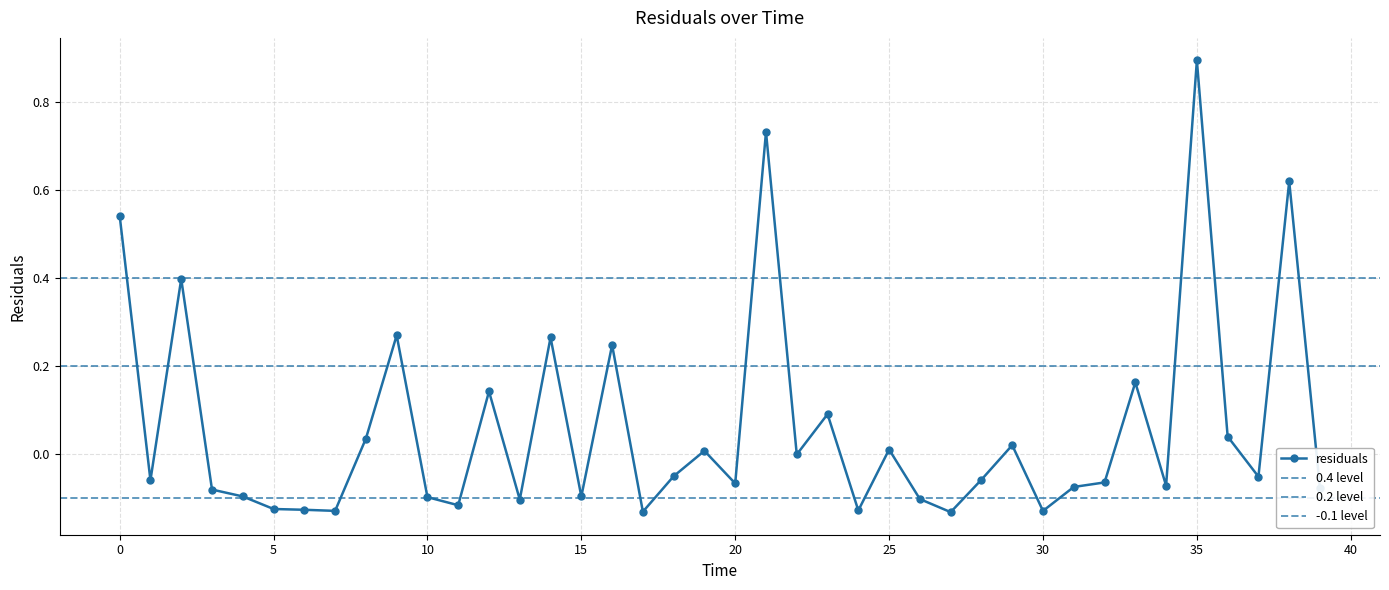

Reading left to right, extract all data points from this chart.

0.5	-0.1	0.4	-0.1	-0.1	-0.1	-0.1	-0.1	0.0	0.3	-0.1	-0.1	0.1	-0.1	0.3	-0.1	0.2	-0.1	-0.1	0.0	-0.1	0.7	-0.0	0.1	-0.1	0.0	-0.1	-0.1	-0.1	0.0	-0.1	-0.1	-0.1	0.2	-0.1	0.9	0.0	-0.1	0.6	-0.1